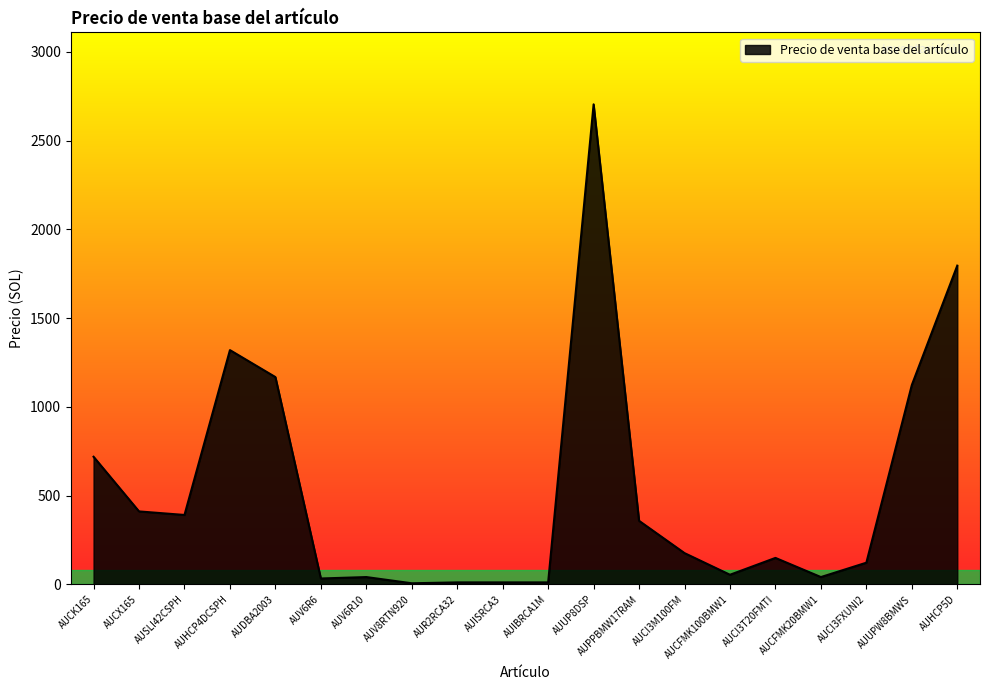

What position from the left is AUV8RTN920?

8